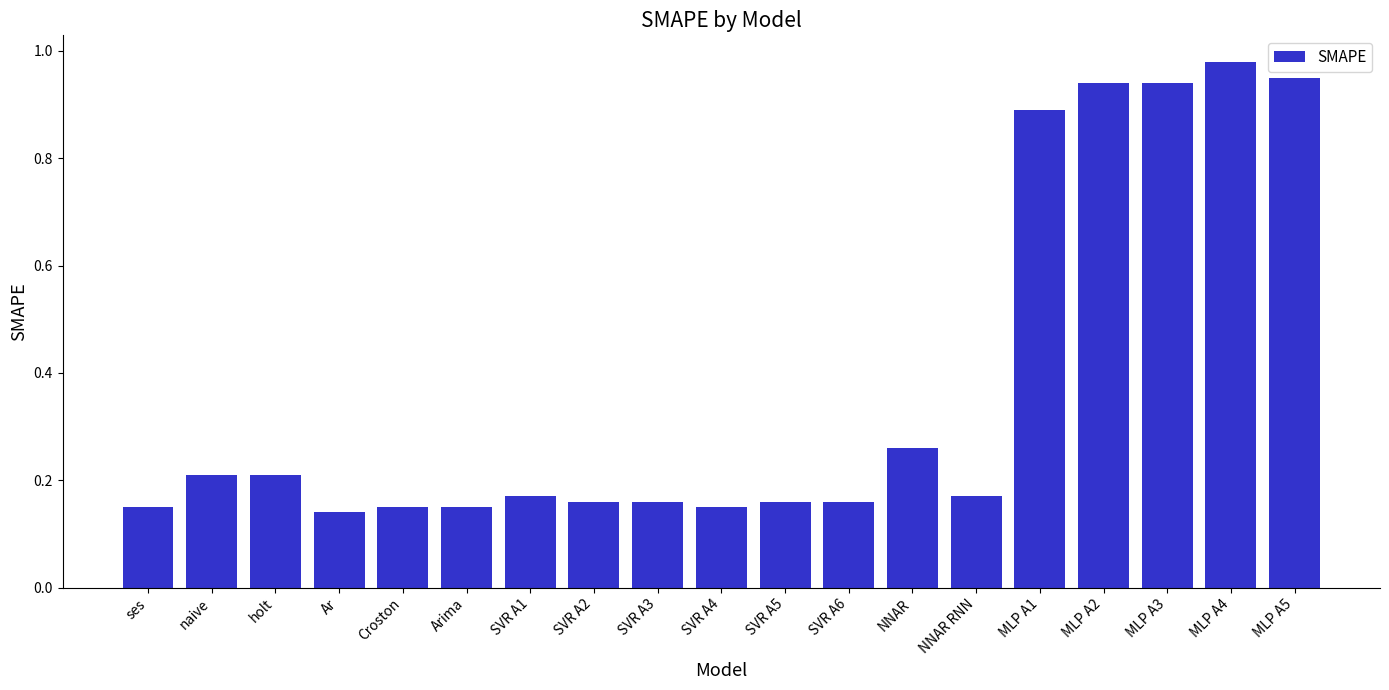

Which has a higher value, holt or MLP A4?

MLP A4